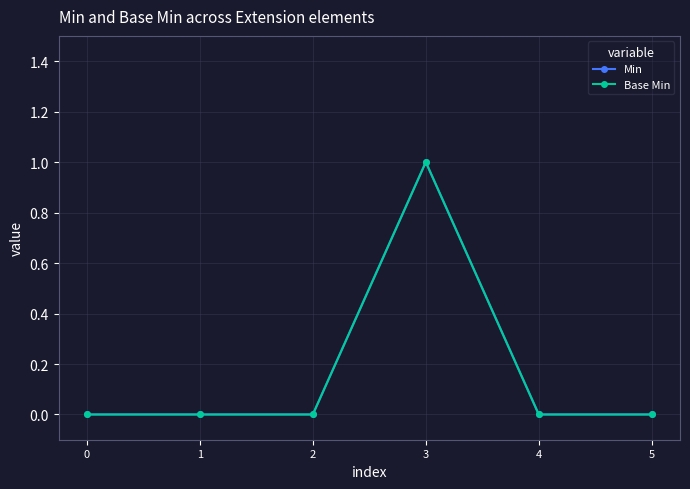

Is this an area chart (filled region under the line)?

No